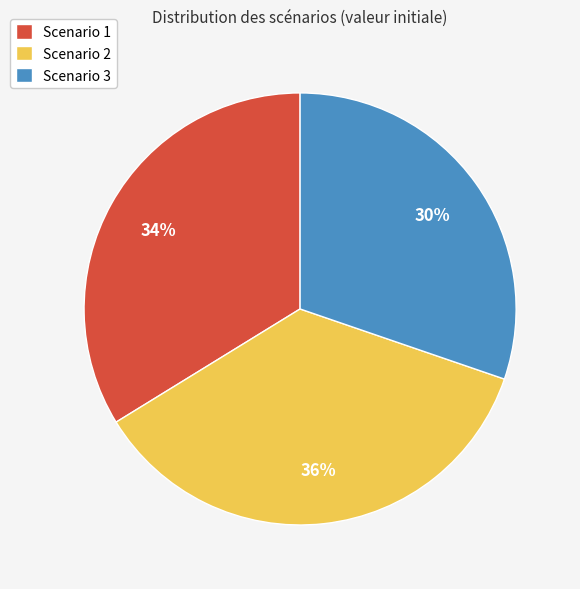

What is the ratio of the value at Scenario 3 to the value at Scenario 2?

0.8